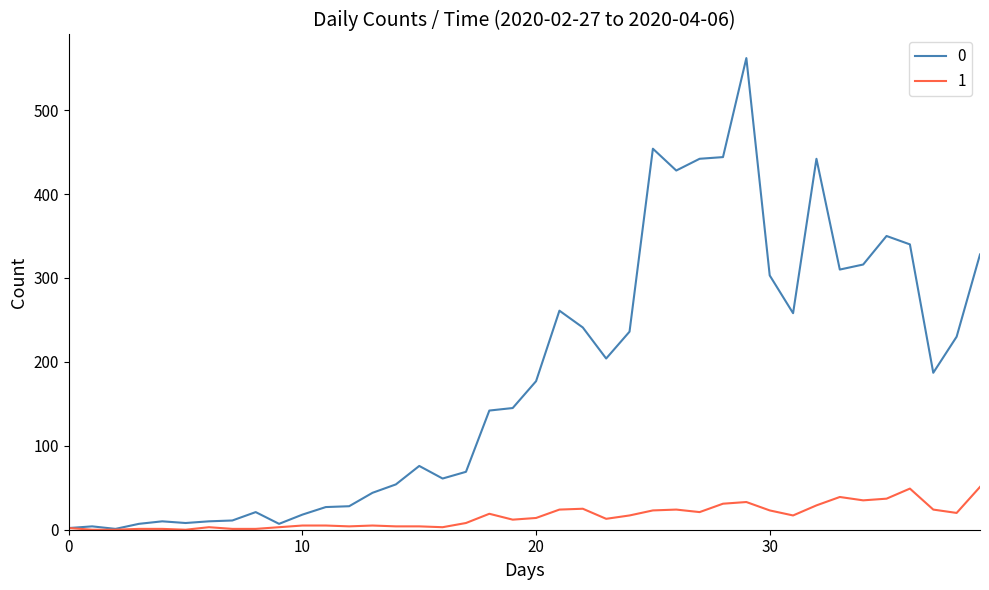

Does the chart display data point markers on the line(s)?

No